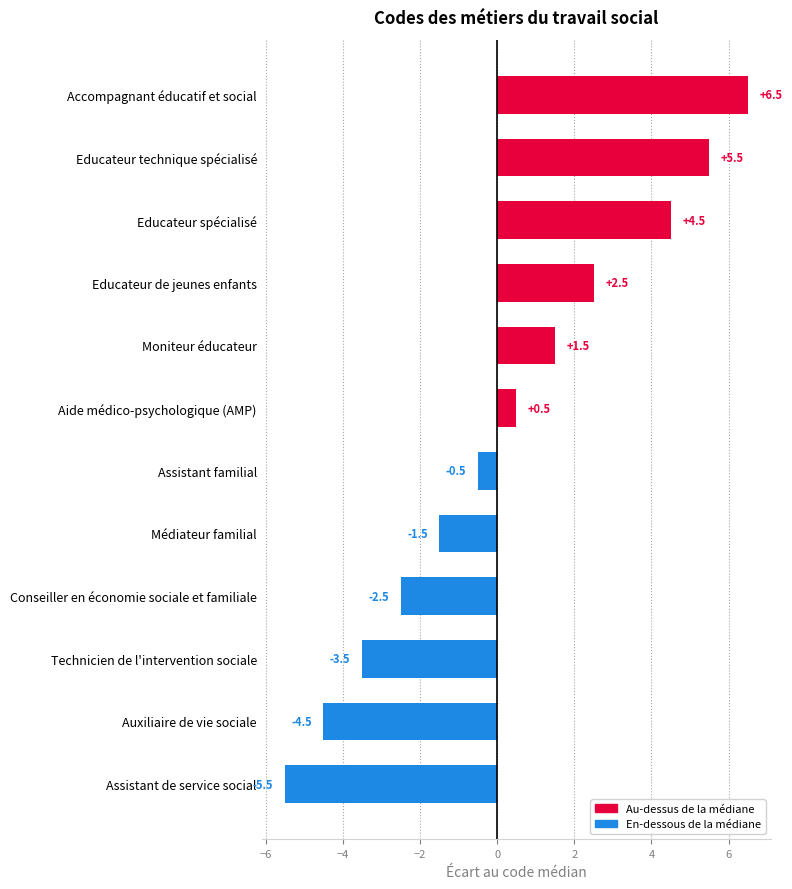

Reading top to bottom, transcribe all the data shown in this chart.

Accompagnant éducatif et social=6.5	Educateur technique spécialisé=5.5	Educateur spécialisé=4.5	Educateur de jeunes enfants=2.5	Moniteur éducateur=1.5	Aide médico-psychologique (AMP)=0.5	Assistant familial=-0.5	Médiateur familial=-1.5	Conseiller en économie sociale et familiale=-2.5	Technicien de l'intervention sociale=-3.5	Auxiliaire de vie sociale=-4.5	Assistant de service social=-5.5